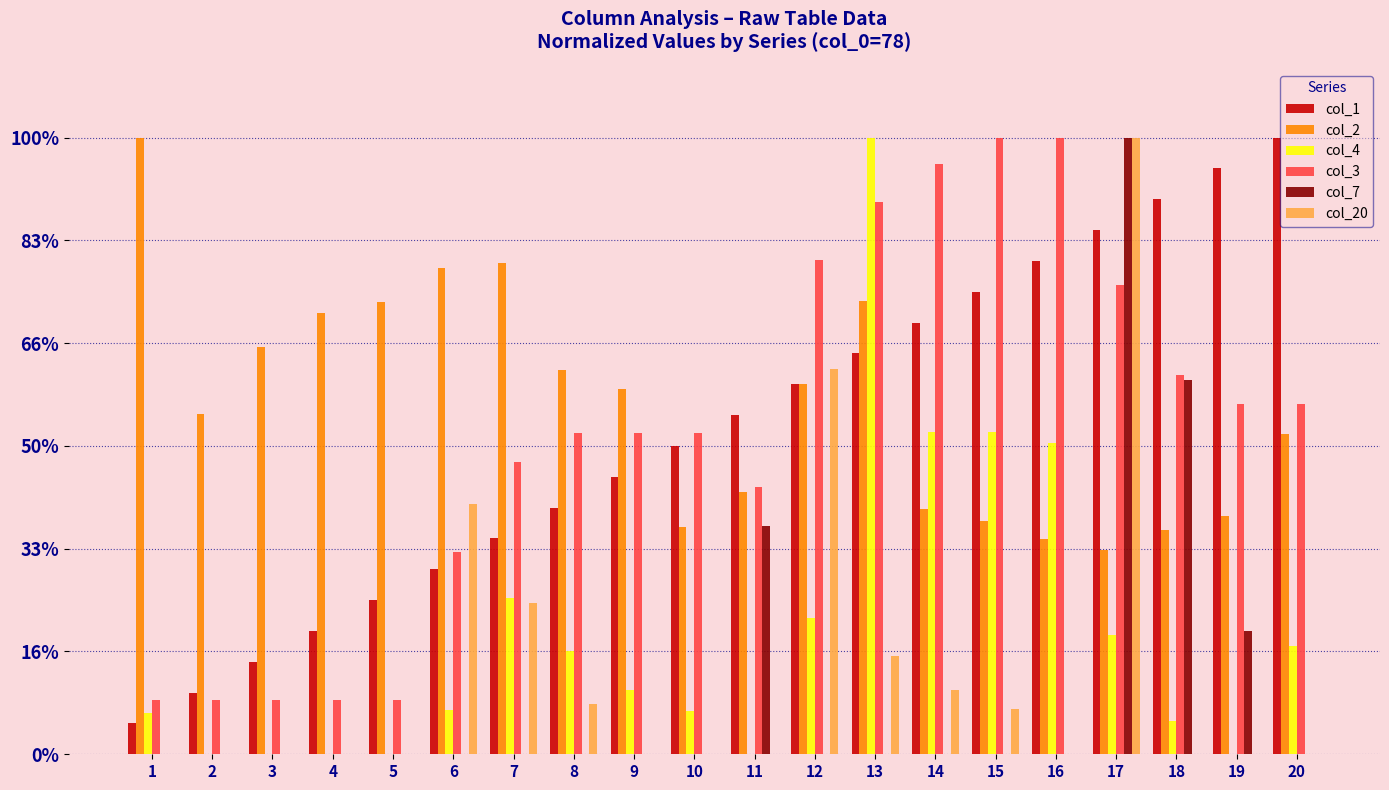

Which label corresponds to the largest value in the chart?

20